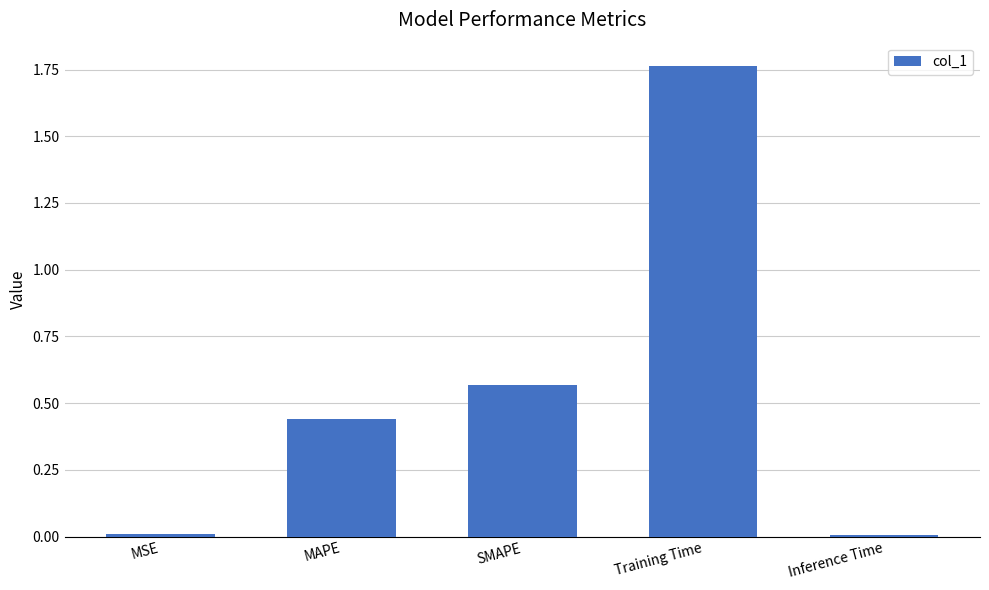

Does the chart contain stacked bars?

No